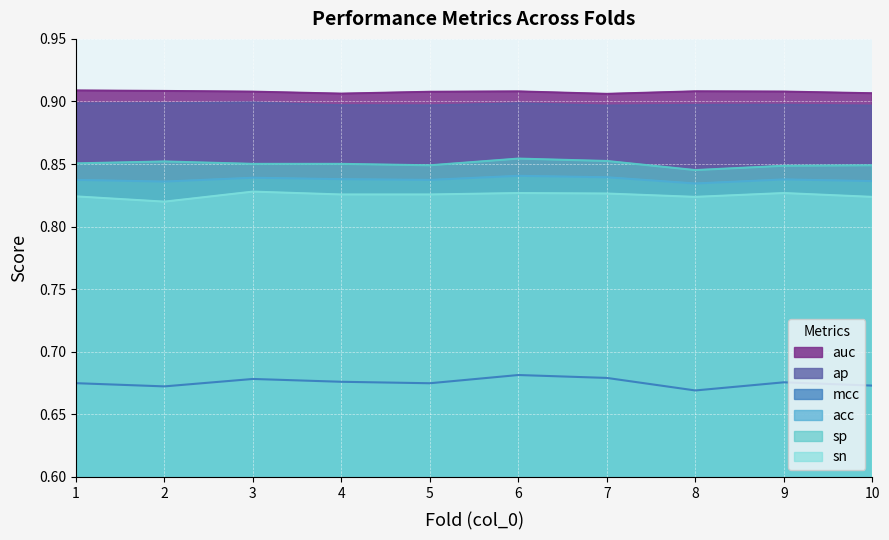

True or false: auc and acc intersect in this chart.

False